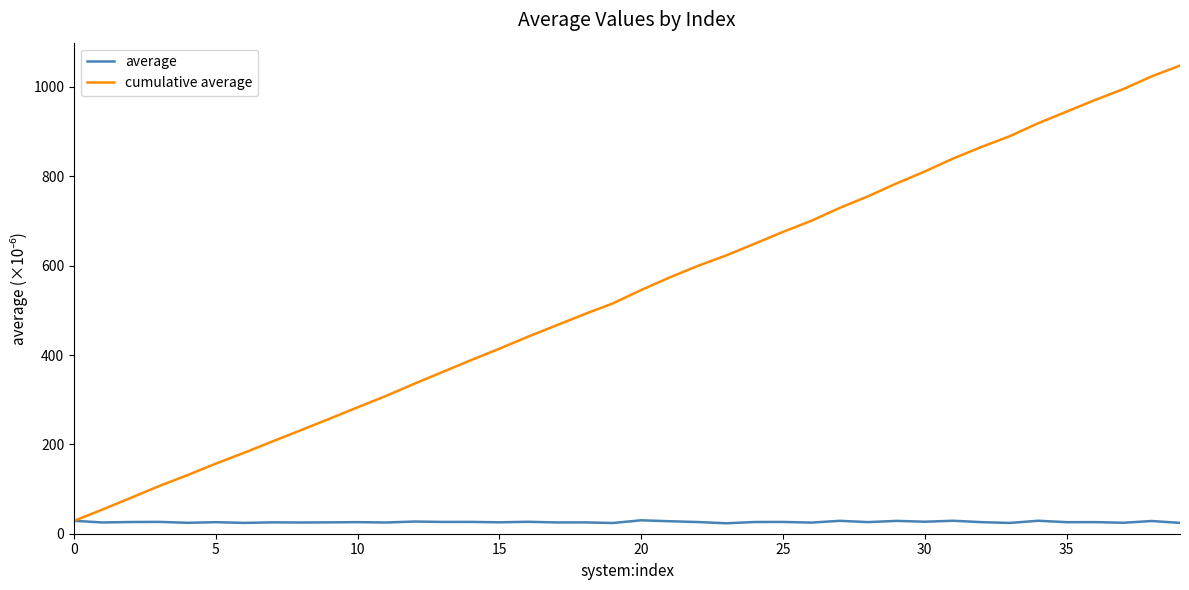

What are all the series names shown in the legend?

average, cumulative average